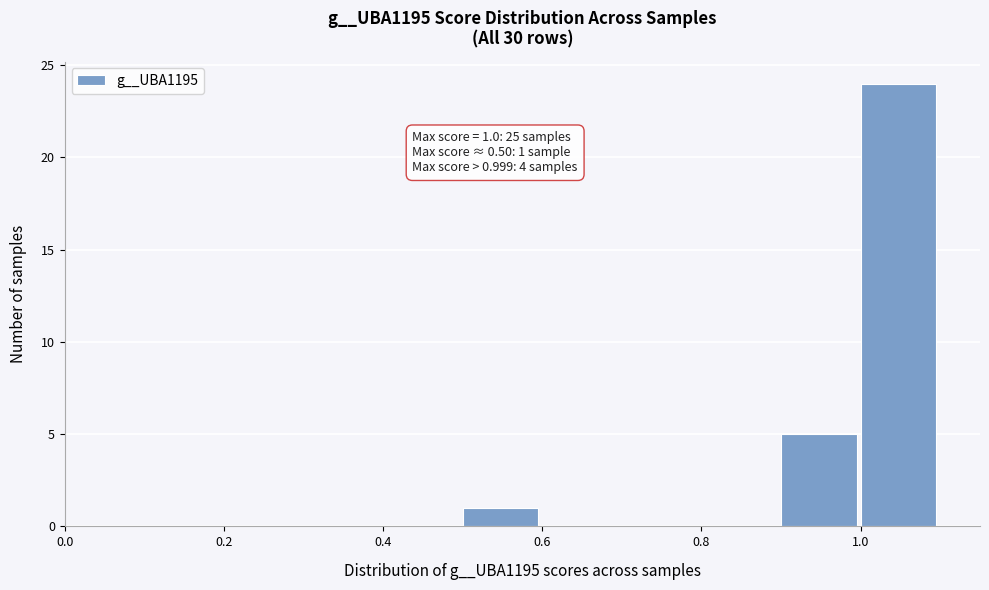

Over which range of the x-axis is the bar tallest?

1.0 to 1.1